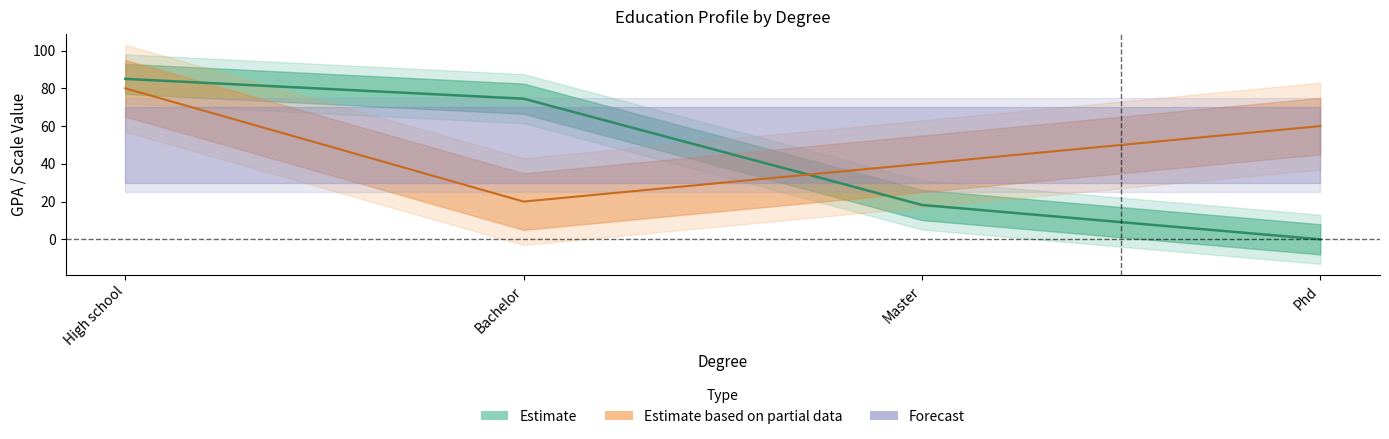

How many data points in GPA are above 74?

2